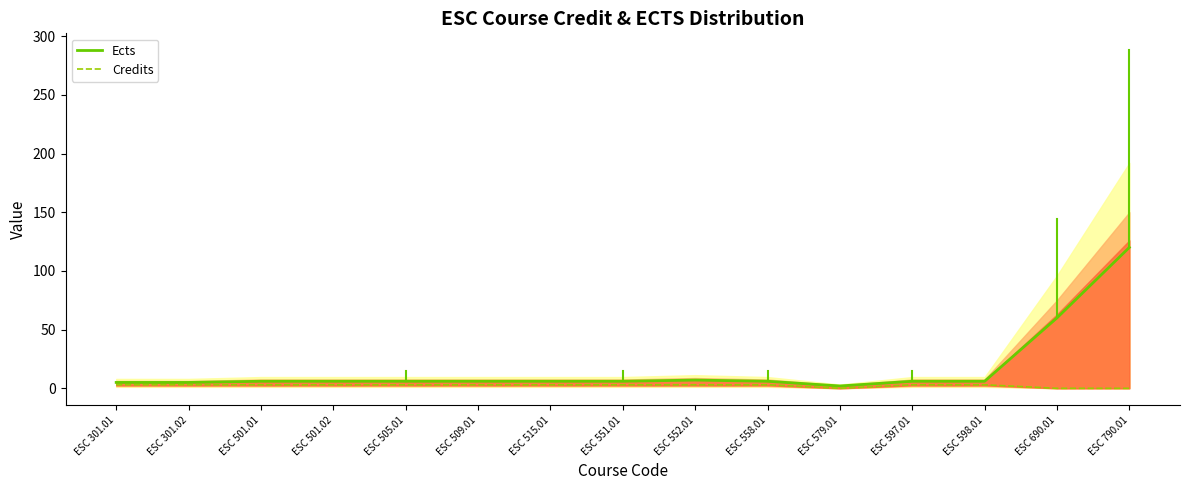

What are all the series names shown in the legend?

Ects, Credits